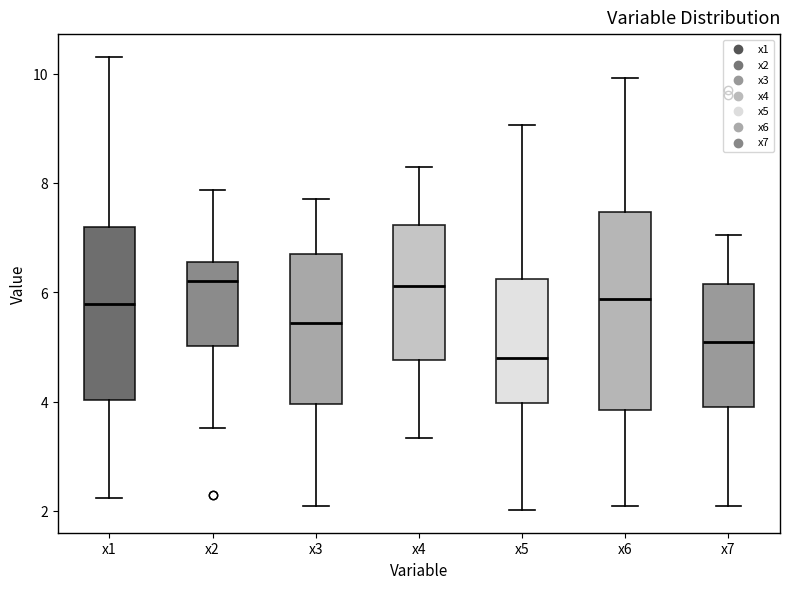

Comparing the boxes themselves (not the whiskers), which one is the tallest?

x6